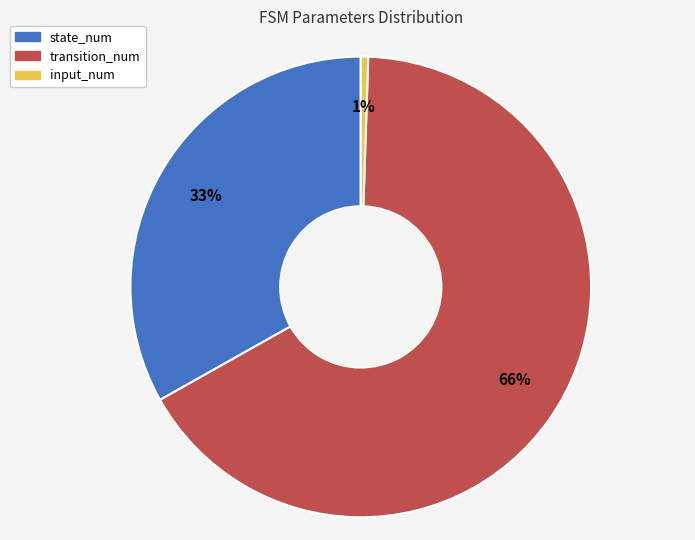

How many segments does this pie chart have?

3